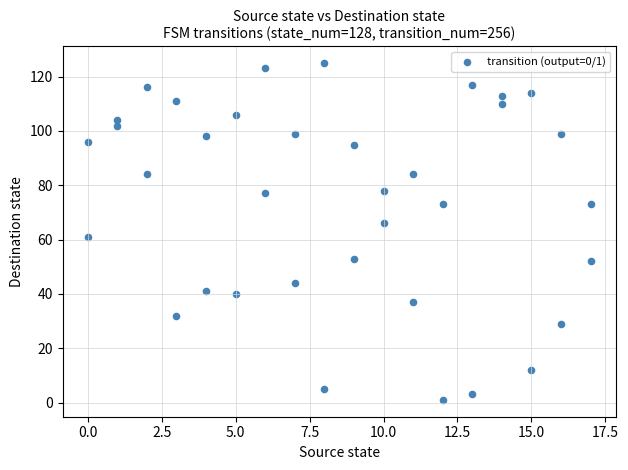

What is the range of X values (max minus min)?

17